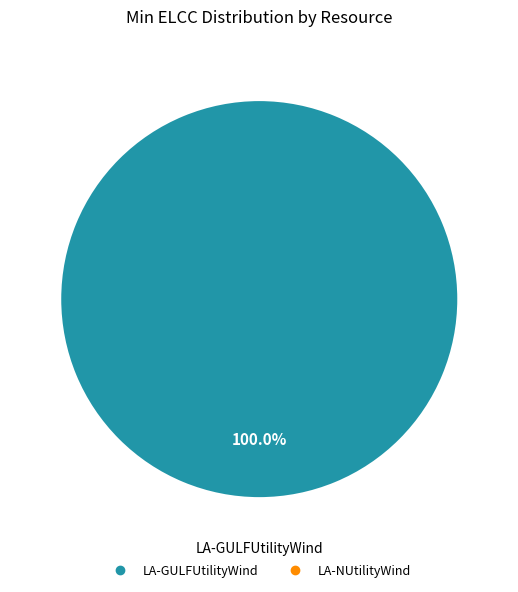

Is there a majority slice in this chart?

Yes